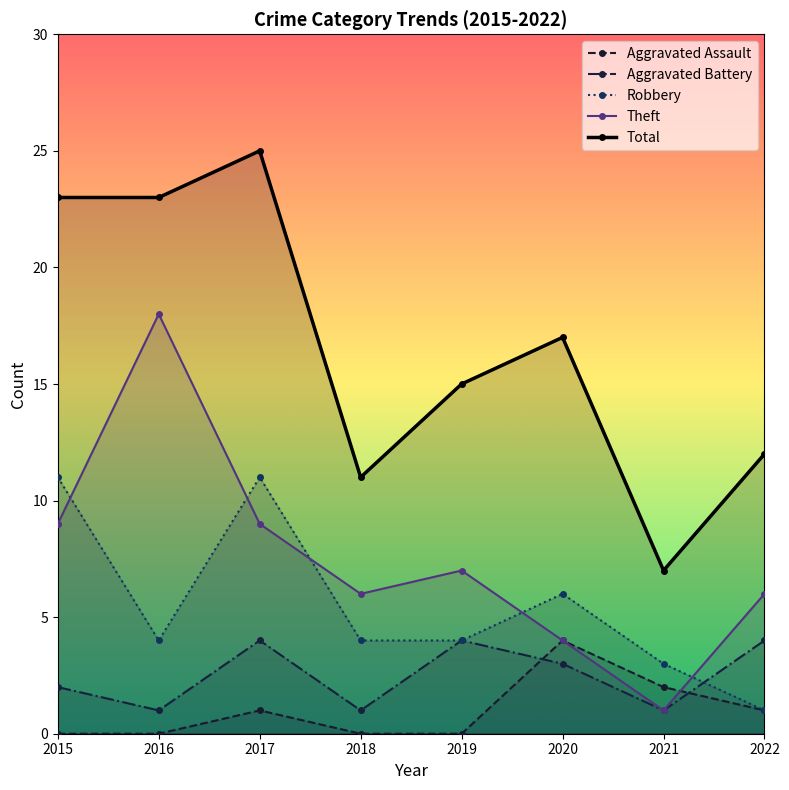

True or false: Aggravated Assault has more than 2 points higher than both neighbors.

False